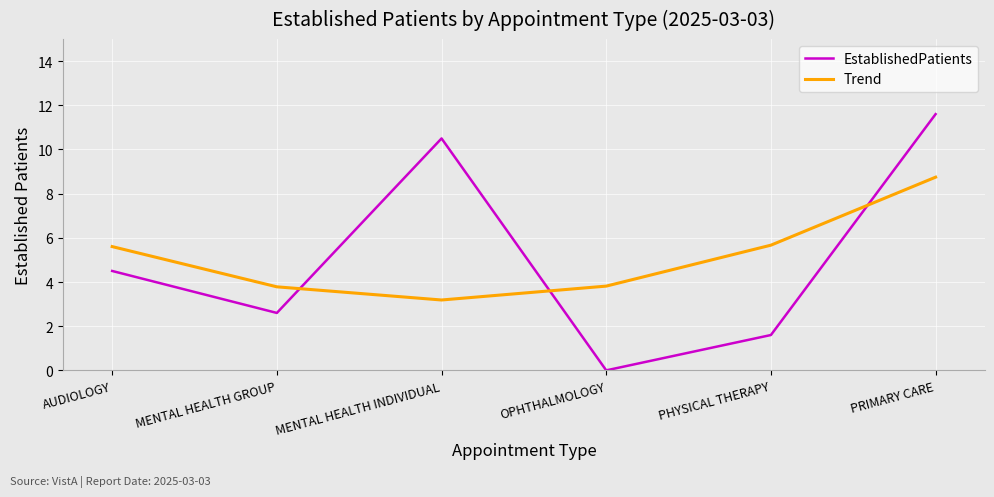

What position from the right is PHYSICAL THERAPY?

2